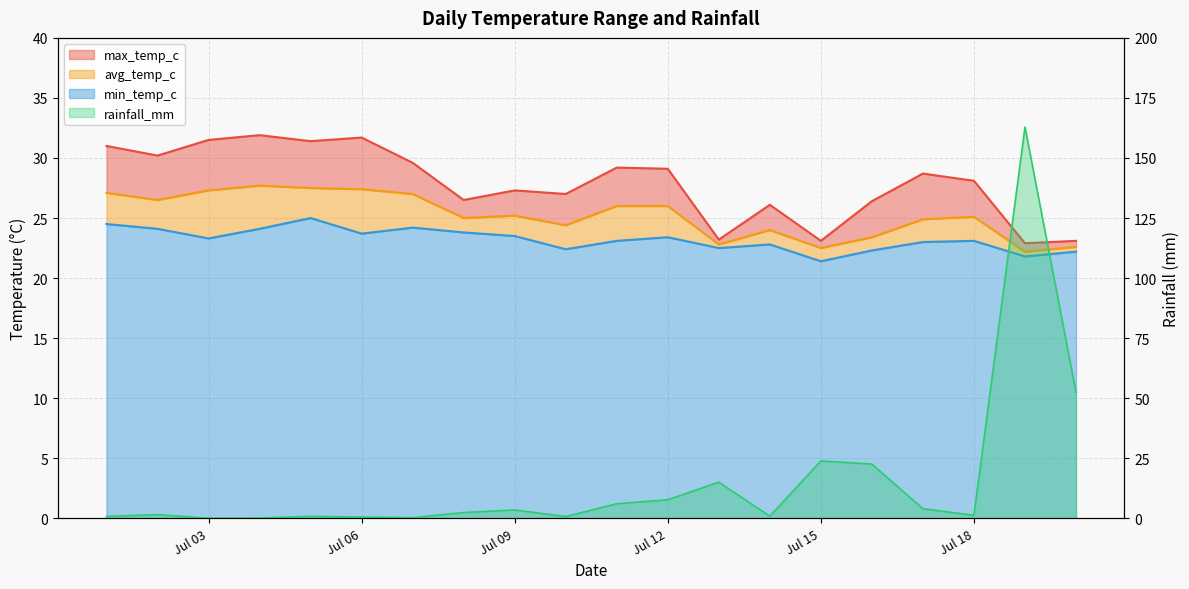

True or false: max_temp_c and min_temp_c intersect in this chart.

False